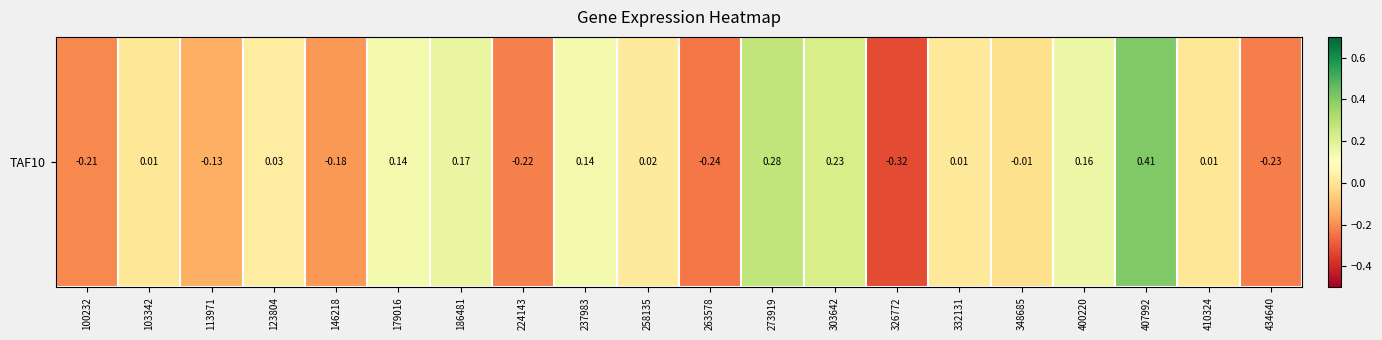

Rank the categories by value from highest to lowest.

407992, 273919, 303642, 186481, 400220, 179016, 237983, 123804, 258135, 332131, 103342, 410324, 348685, 113971, 146218, 100232, 224143, 434640, 263578, 326772